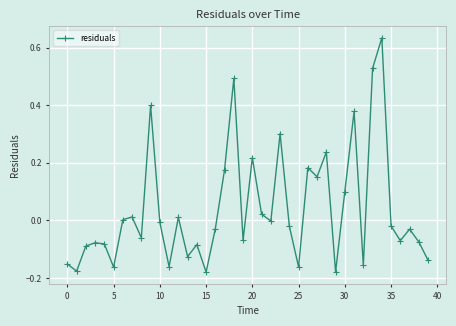

Is this an area chart (filled region under the line)?

No